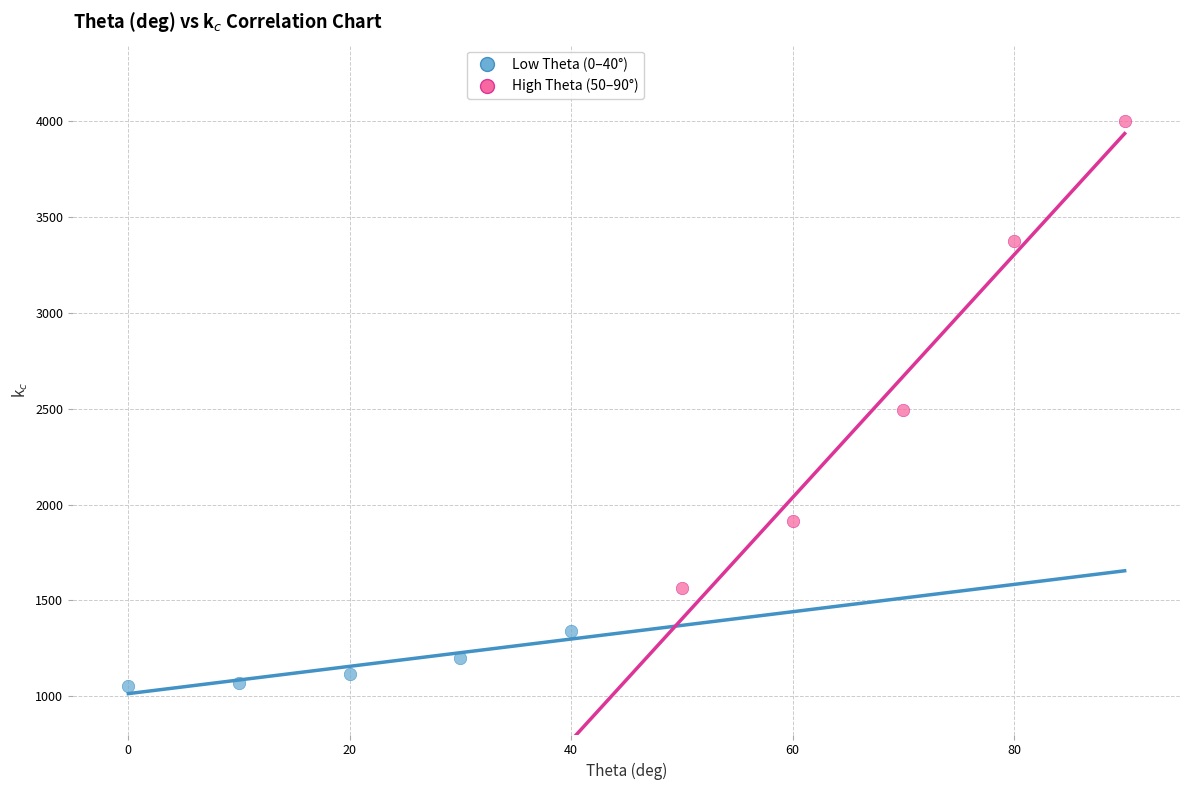

Which series contains the lowest Y value?

Low Theta (0–40°)